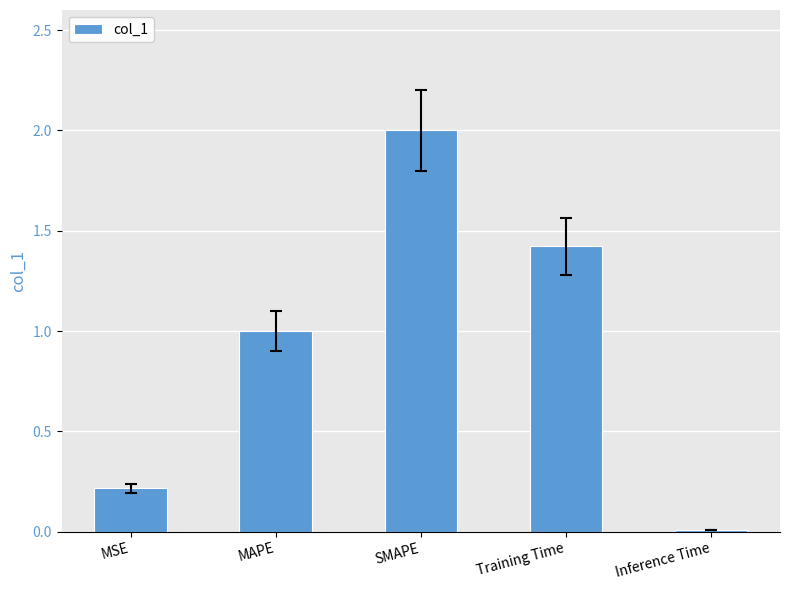

List the labels in order of value, smallest first.

Inference Time, MSE, MAPE, Training Time, SMAPE